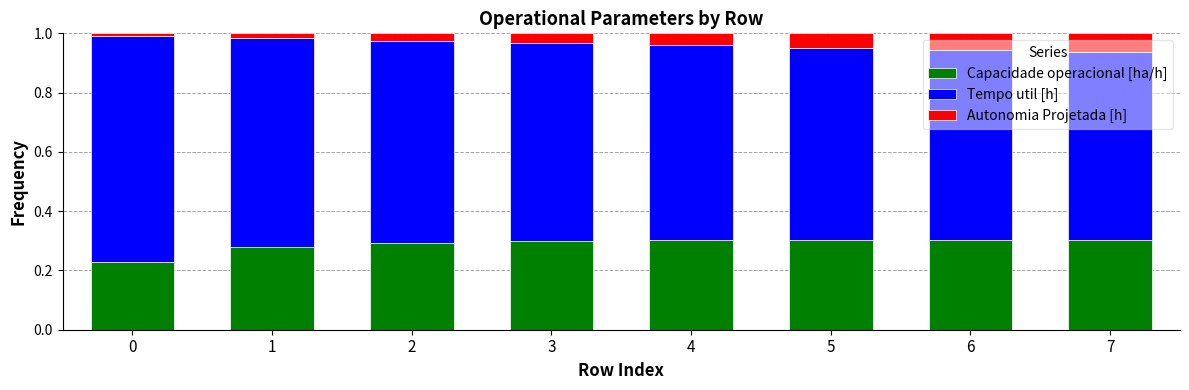

The Capacidade operacional [ha/h] series shows 0.4 at 5. True or false?

False